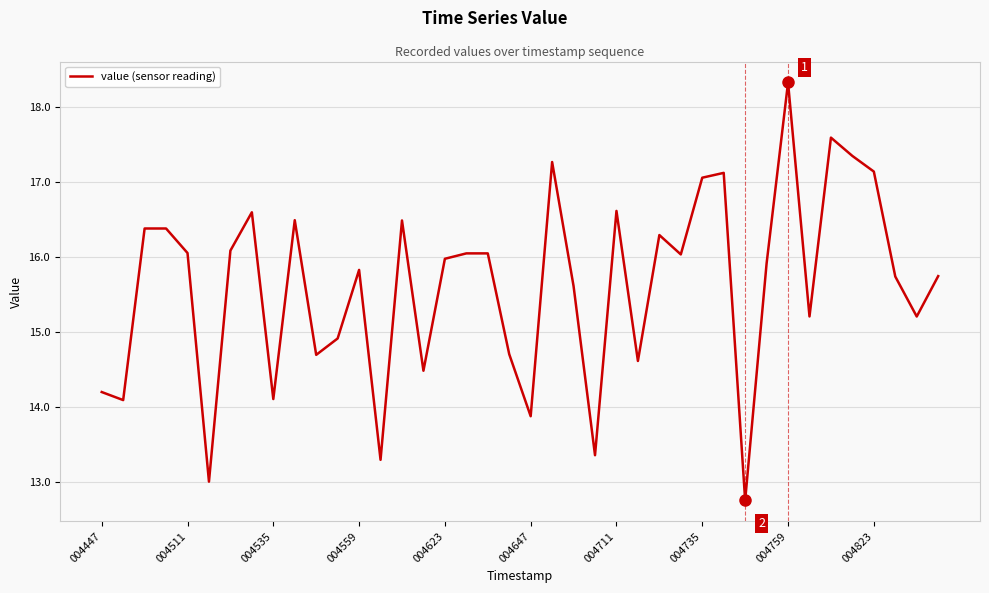

What is the difference between the maximum and minimum values?

5.6